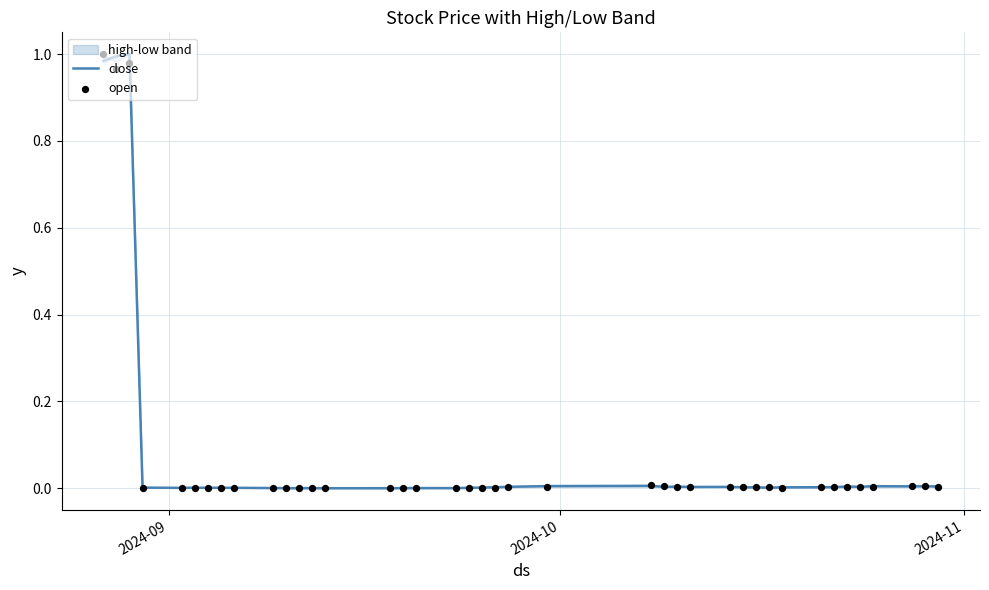

At how many categories does at least one series exceed 0?

40